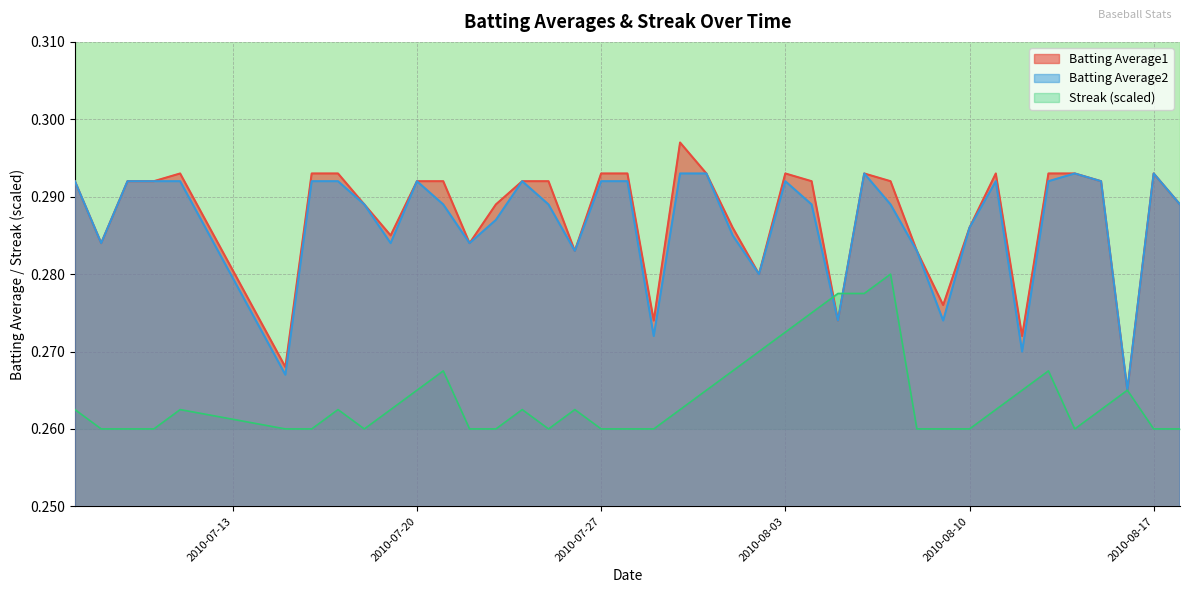

What is the sum of all Streak values?

10.6